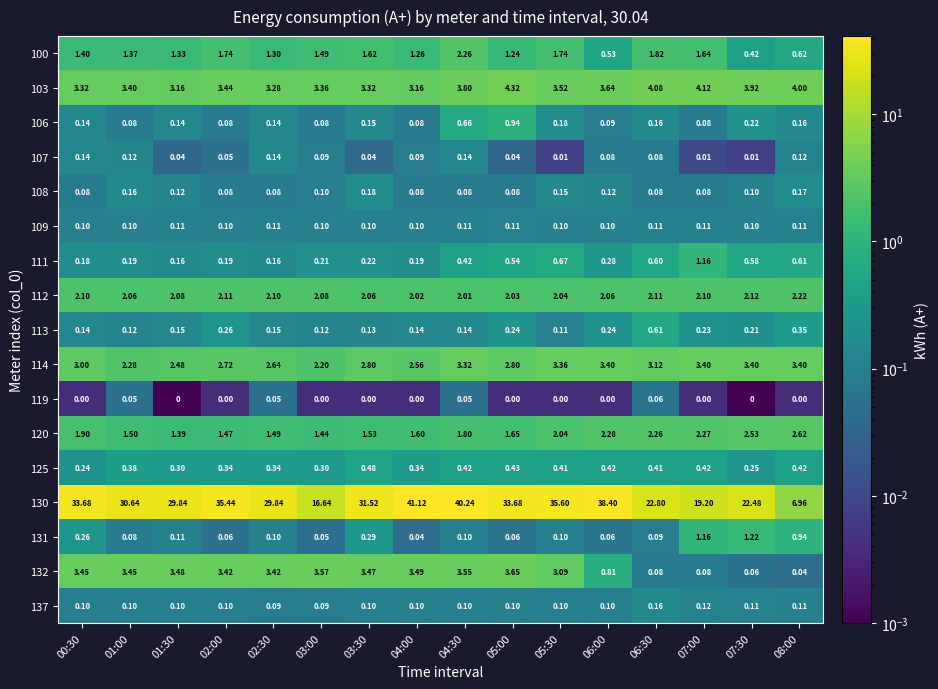

Is the value of 137 at 05:30 greater than the value of 120 at 06:30?

No